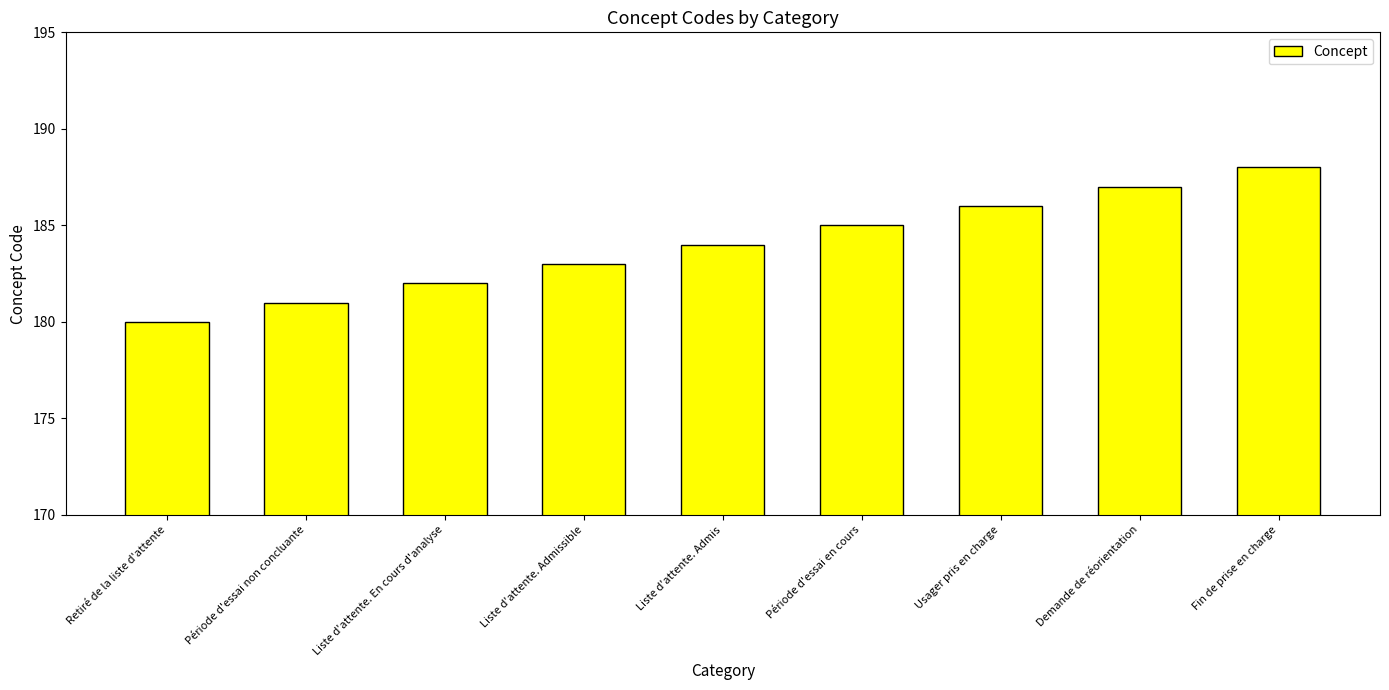

How many values are between 182 and 186?

5